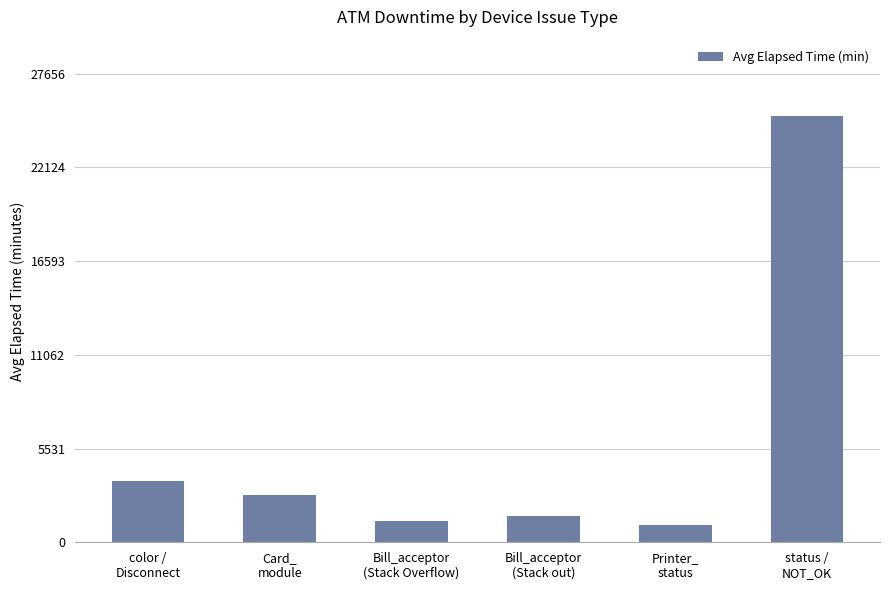

The chart shows a value of 2778 at Card_
module. True or false?

True